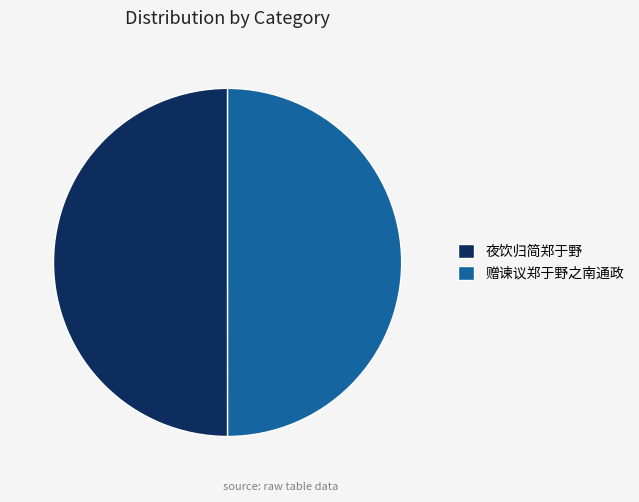

Approximately how many times larger is the value at 夜饮归简郑于野 compared to 赠谏议郑于野之南通政?

1.0